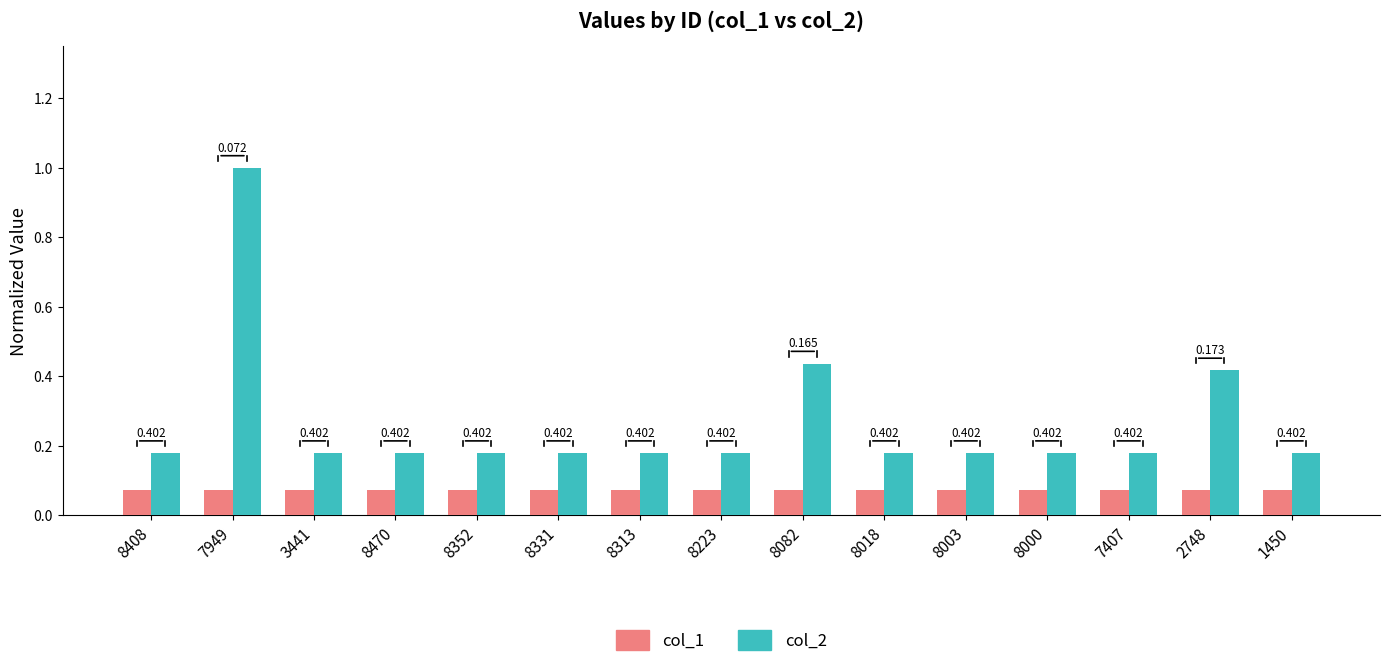

What are all the series names shown in the legend?

col_1, col_2